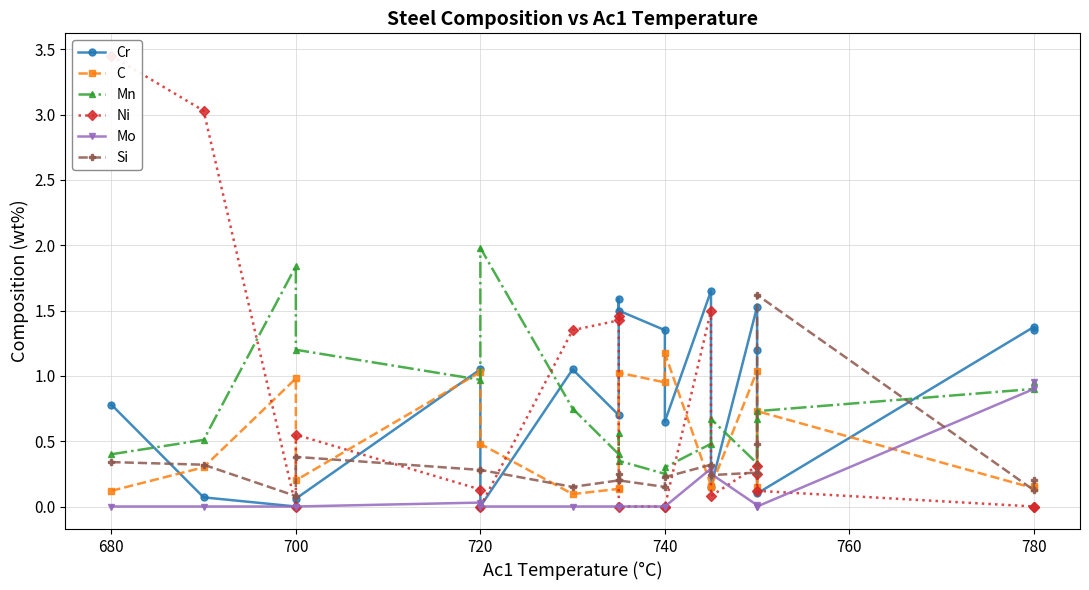

Reading right to left, transcribe all the data shown in this chart.

Cr: 1.4	1.4	0.1	1.2	1.5	0.1	1.6	0.7	1.4	1.5	1.6	0.7	1.1	0.0	1.1	0.1	0.0	0.1	0.8
C: 0.2	0.1	0.7	0.1	1.0	0.1	0.2	1.2	0.9	1.0	0.1	0.1	0.1	0.5	1.0	0.2	1.0	0.3	0.1
Mn: 0.9	0.9	0.7	0.7	0.3	0.7	0.5	0.3	0.2	0.3	0.6	0.4	0.8	2.0	1.0	1.2	1.8	0.5	0.4
Ni: 0.0	0.0	0.1	0.2	0.3	0.1	1.5	0.0	0.0	0.0	1.5	1.4	1.4	0.0	0.1	0.6	0.0	3.0	3.5
Mo: 0.9	0.9	0.0	0.0	0.0	0.2	0.3	0.0	0.0	0.0	0.0	0.0	0.0	0.0	0.0	0.0	0.0	0.0	0.0
Si: 0.2	0.1	1.6	0.5	0.3	0.2	0.3	0.2	0.1	0.2	0.2	0.2	0.1	0.3	0.3	0.4	0.1	0.3	0.3